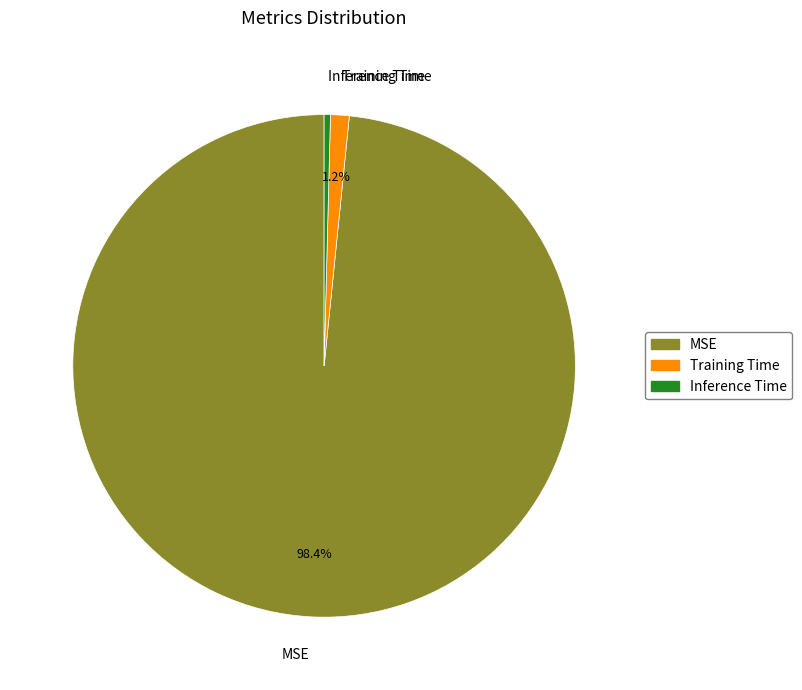

What is the smallest slice in the pie chart?

Inference Time